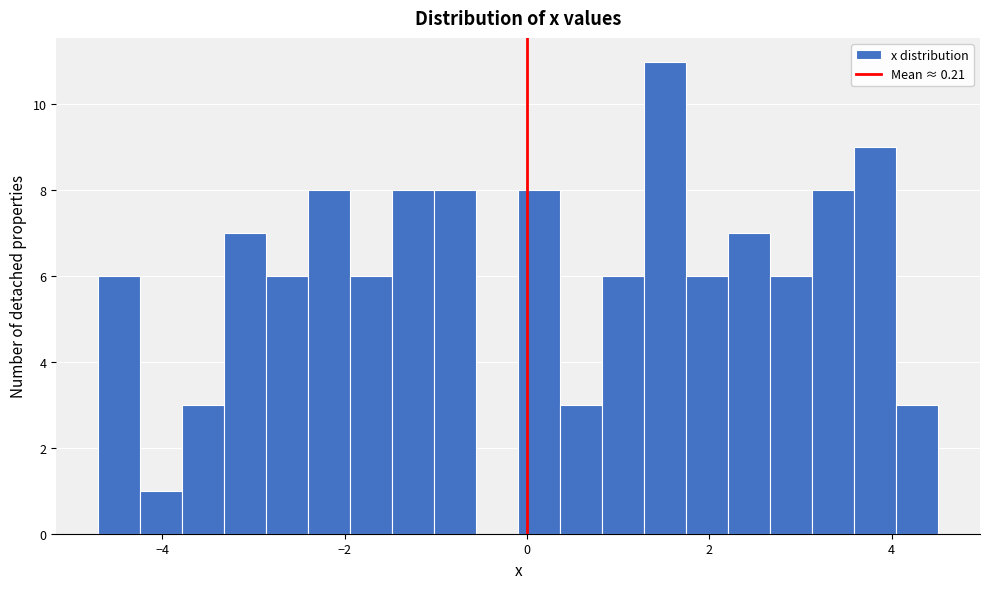

Around what value on the x-axis is the tallest bar? Give the approximate position of its centre, as read against the axis.

1.6